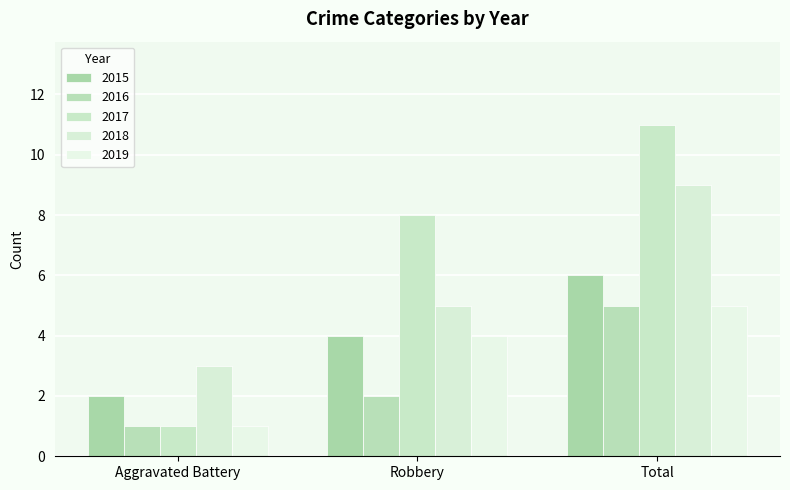

What is the sum of all 2019 values?

10